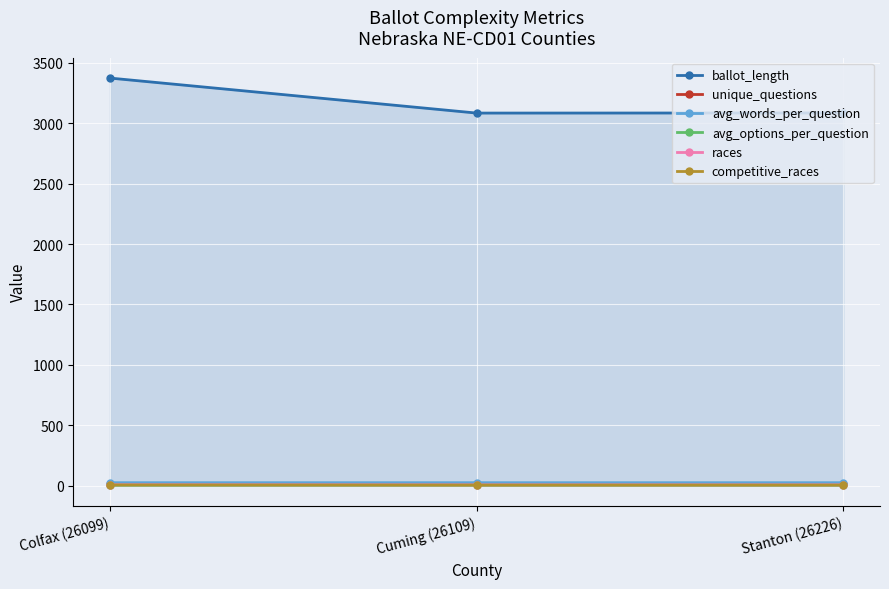

At which category is the sum across all series the highest?

Colfax (26099)